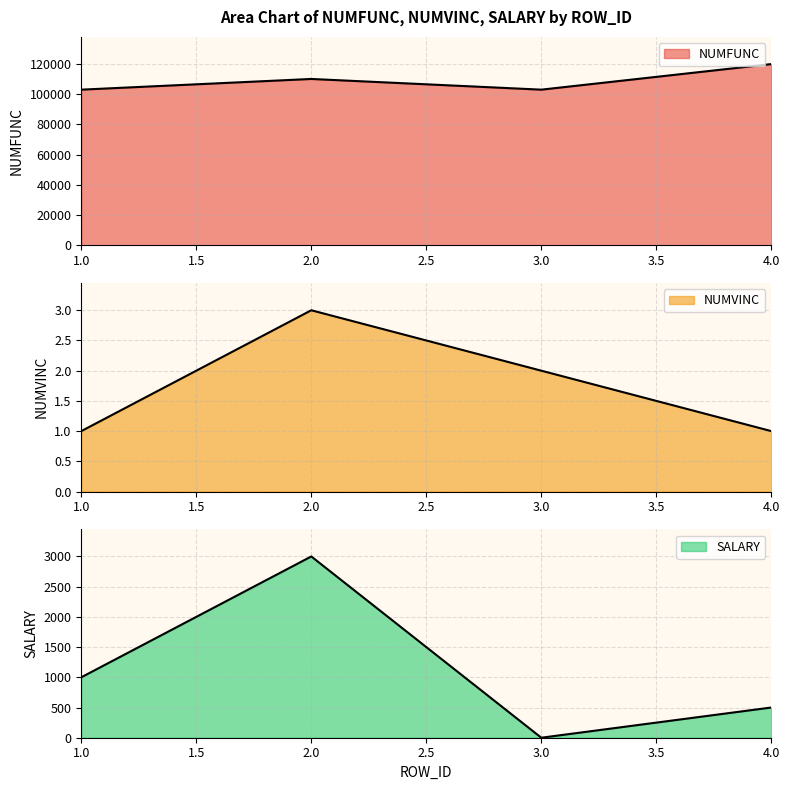

What is the sum of all SALARY values?

4500